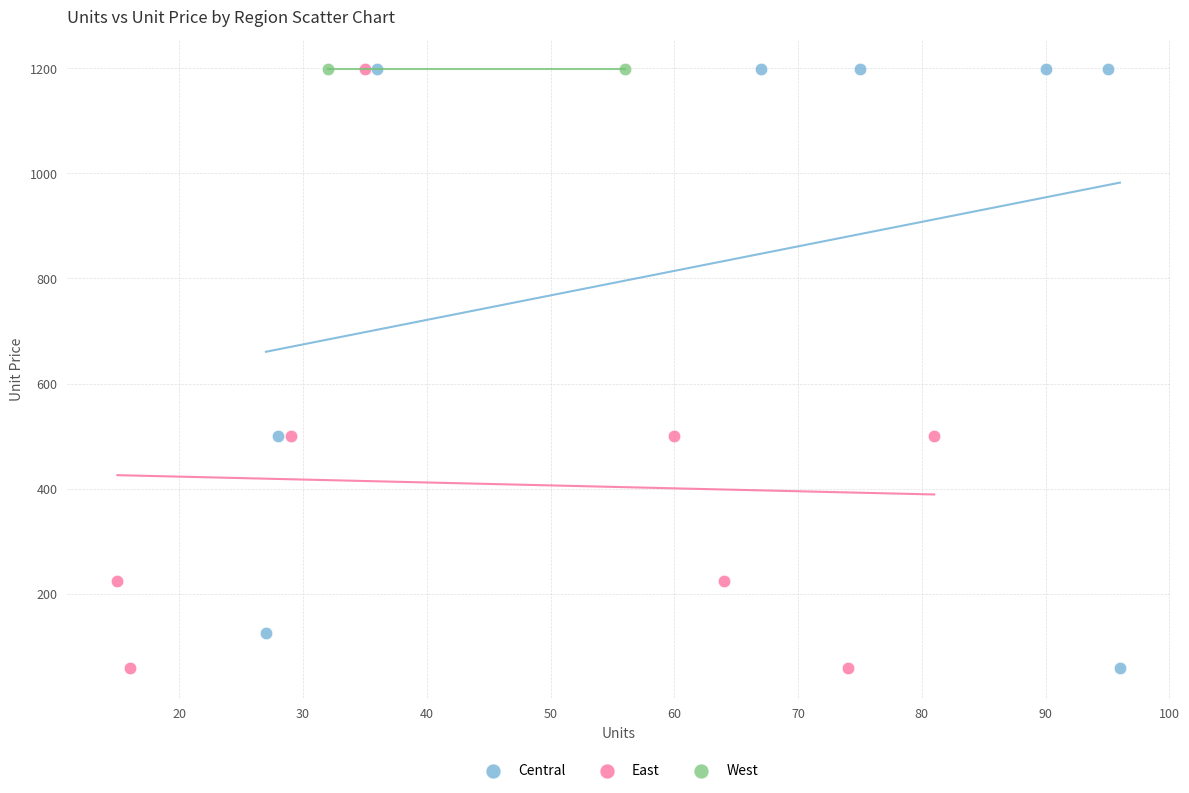

What are all the series names shown in the legend?

Central, East, West